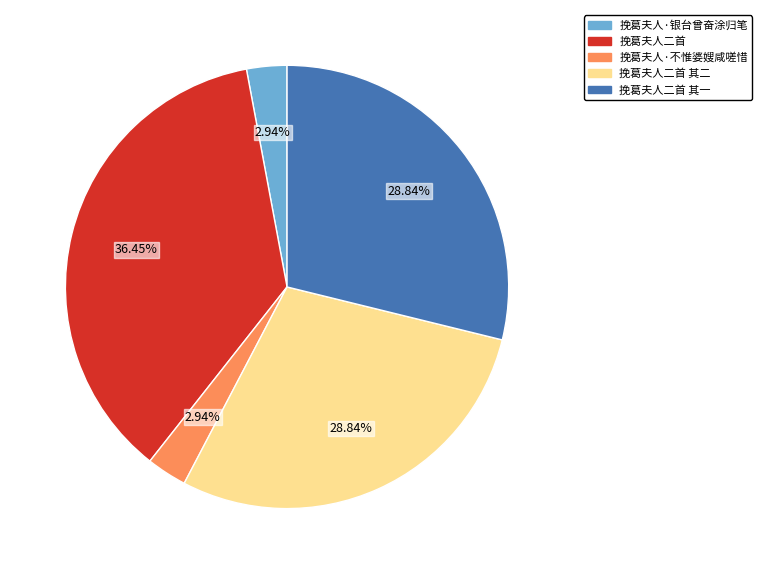

Which slice is the largest?

挽葛夫人二首